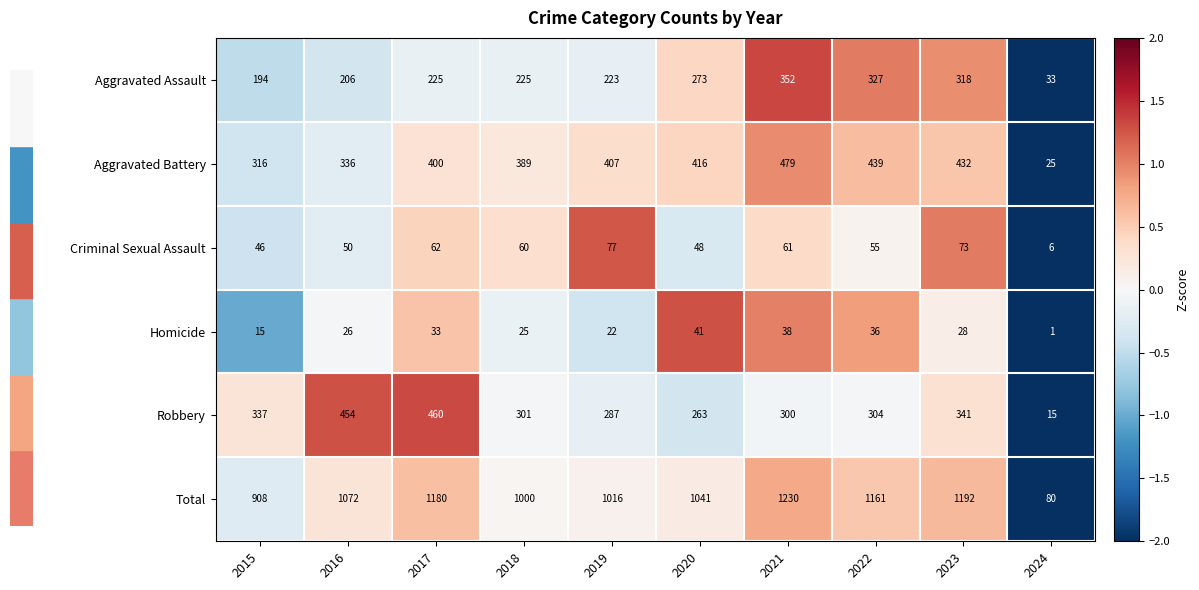

What is the difference between the highest and lowest values at 2020?

1000